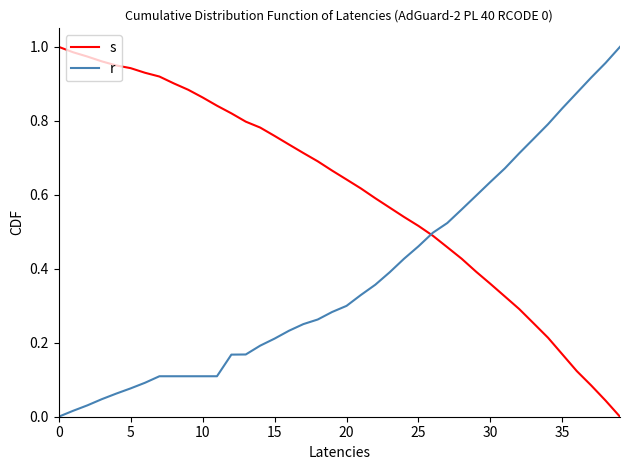

How many intersections are there between s and r?

1